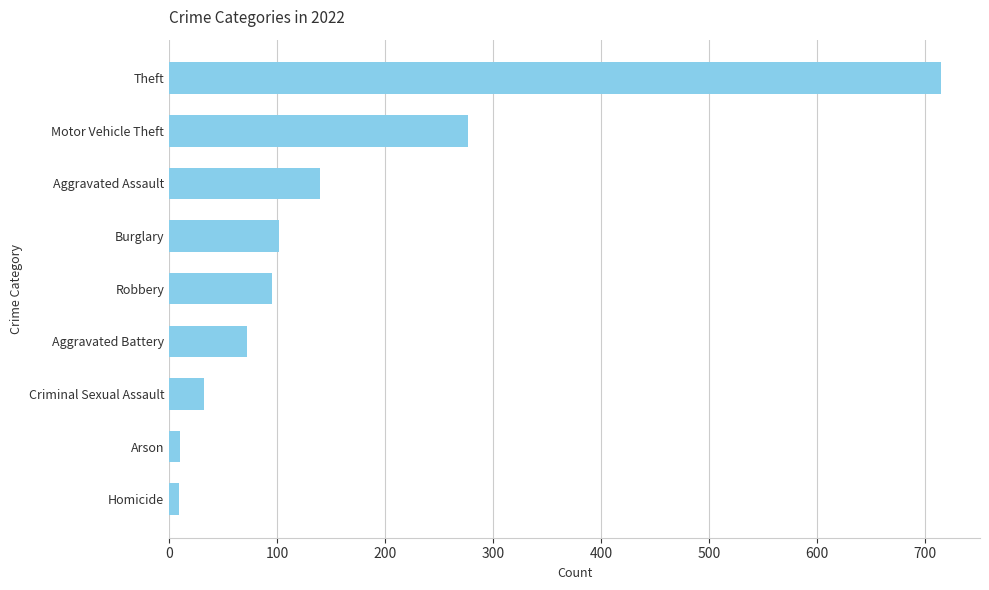

At which category does the chart reach its peak across all series?

Theft